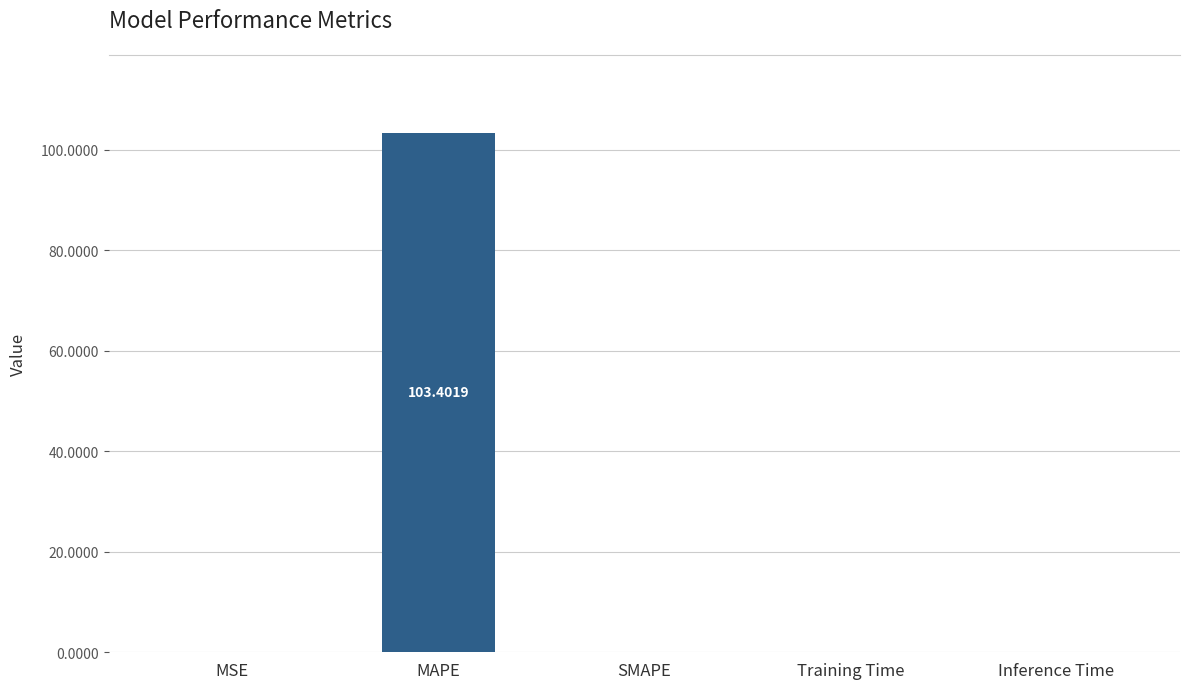

Are the bars horizontal?

No